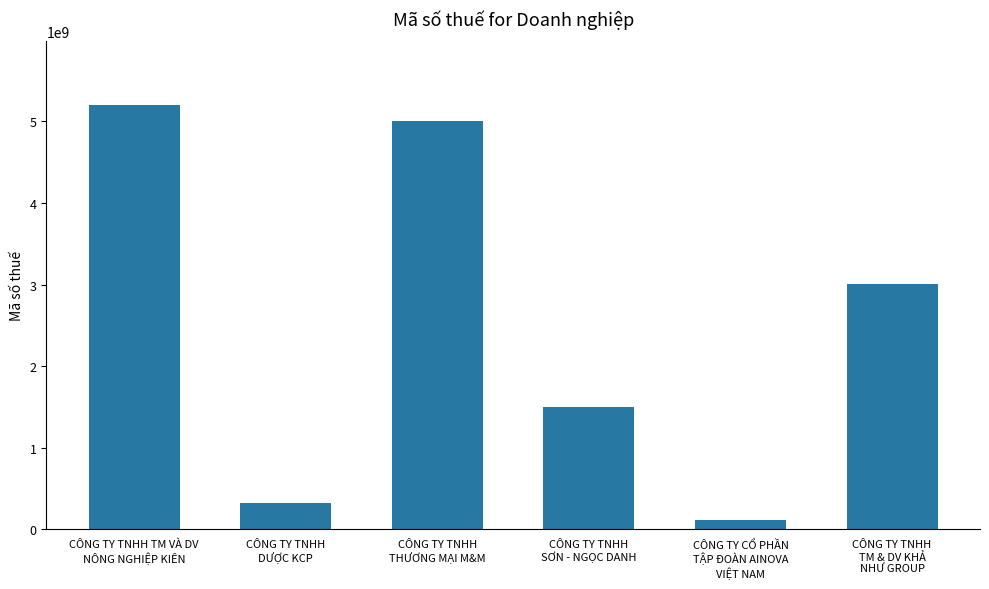

How many bars are there in total?

6